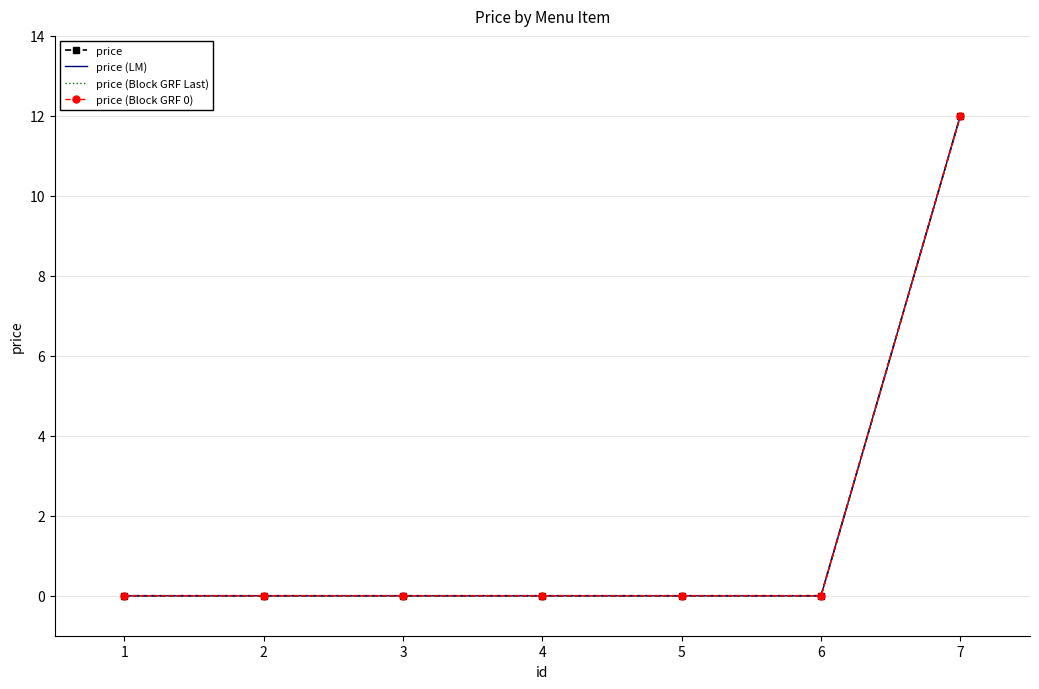

What is the difference between the maximum and minimum values in the price (LM) series?

12